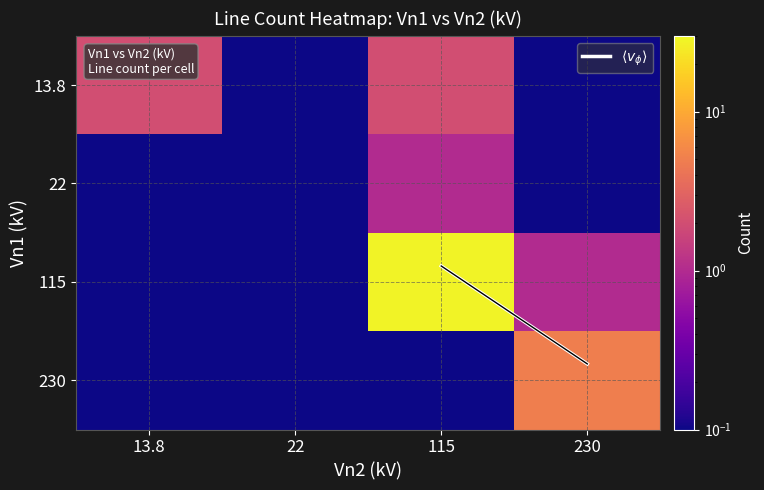

What is the minimum value for 22?

0.1